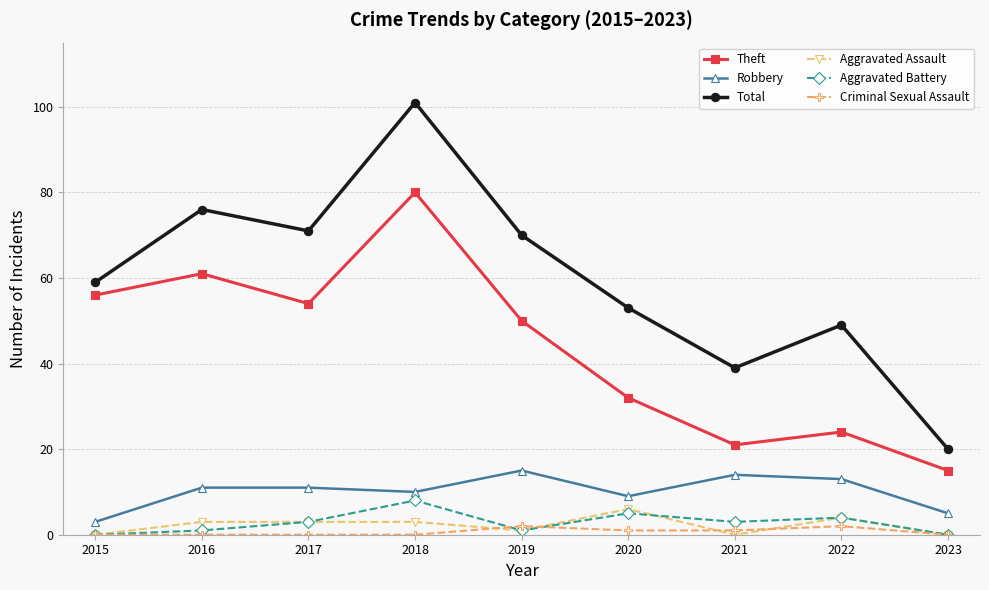

What is the greatest value displayed?

101